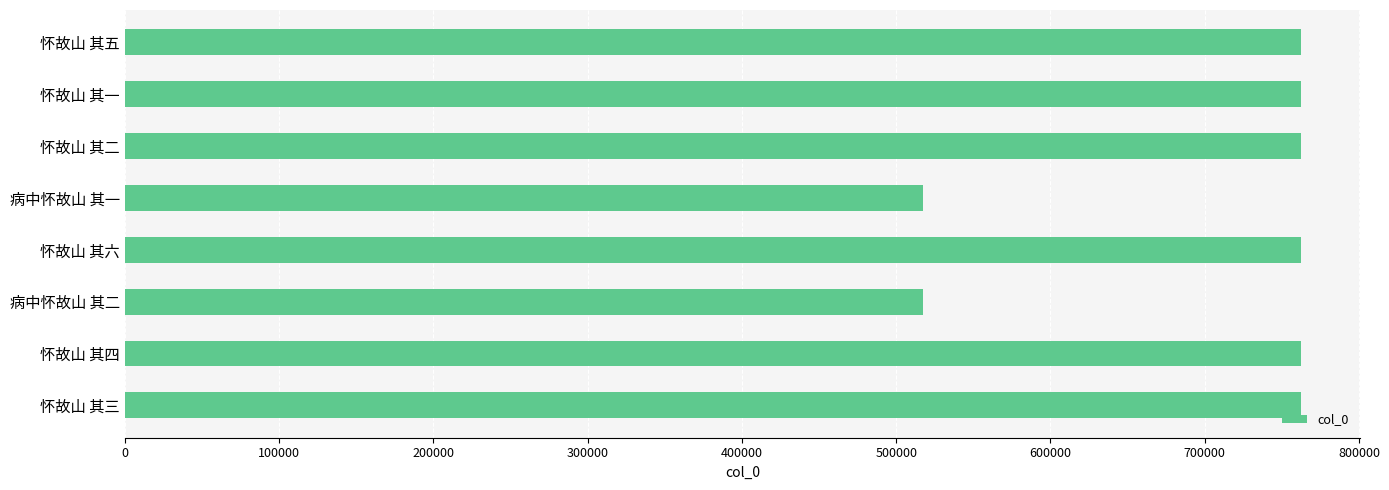

What is the difference between the maximum and minimum values?

244799